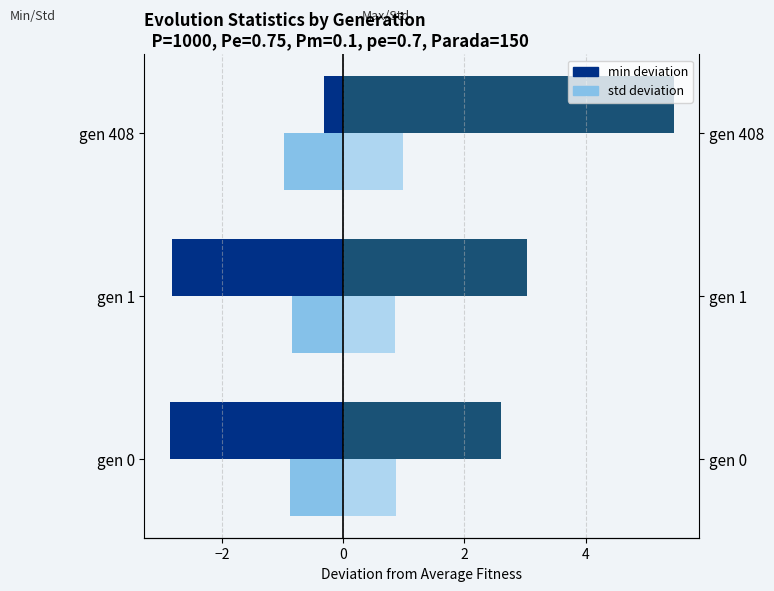

Reading left to right, extract all data points from this chart.

min (ACS style): -2.9	-2.8	-0.3
std (Census style): -0.9	-0.8	-1.0
max (ACS style): 2.6	3.0	5.5
std right (Census style): 0.9	0.8	1.0